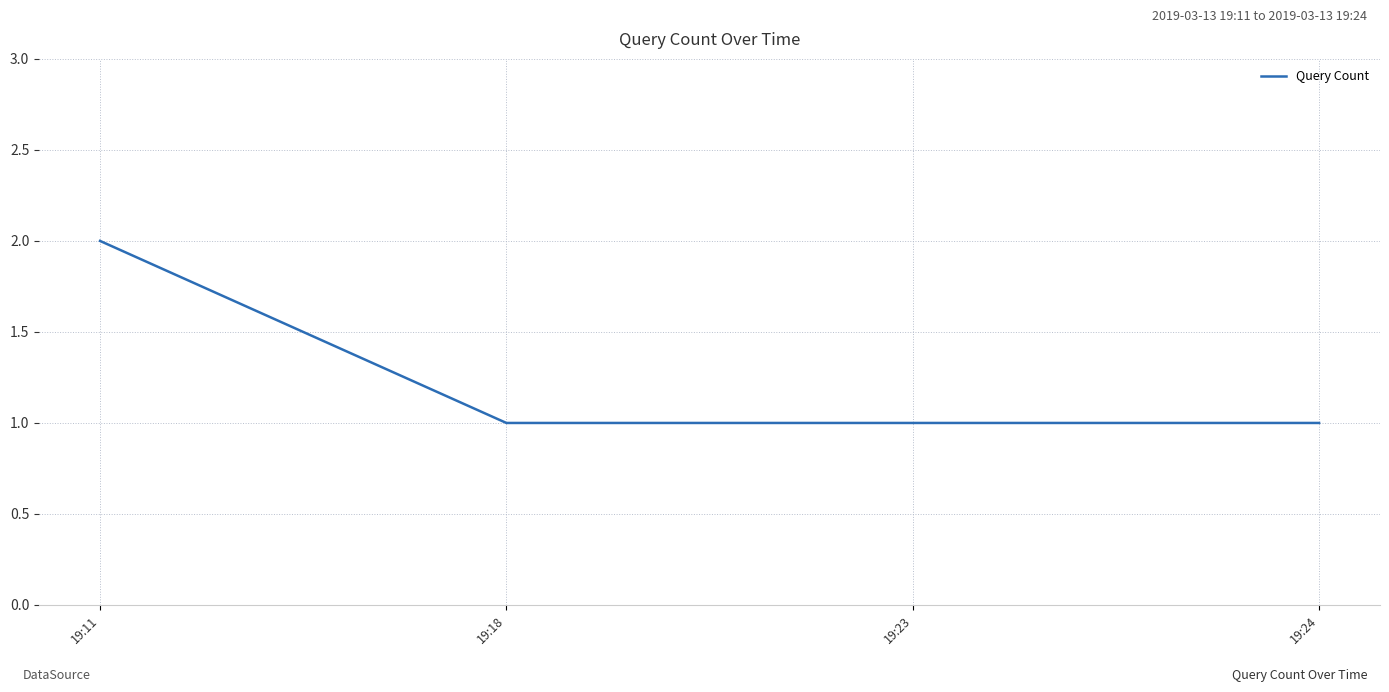

Reading right to left, what are all the values shown in this chart?

1	1	1	2